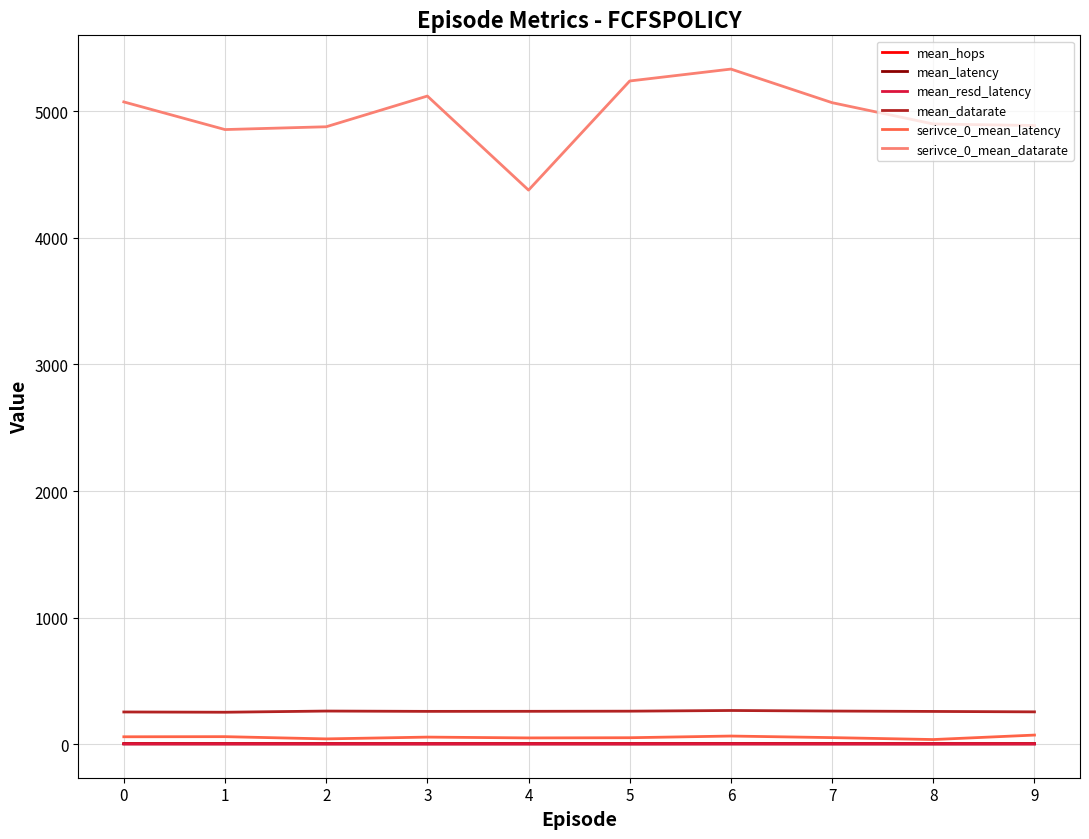

What is the average value of the mean_hops series?

3.6